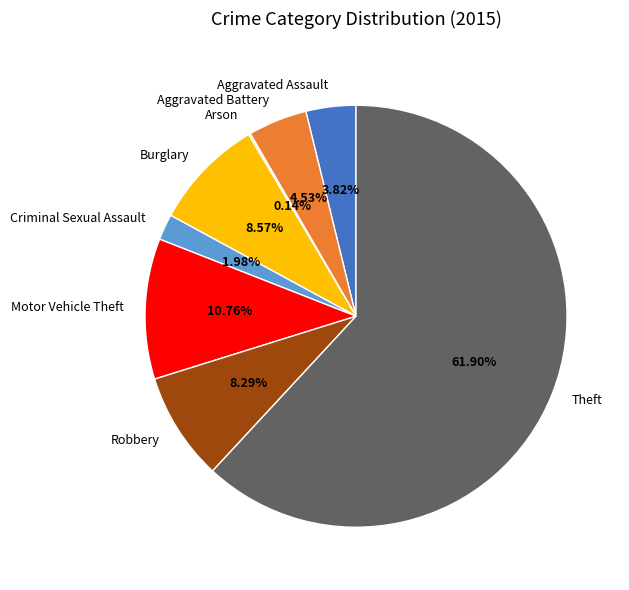

What is the ratio of the value at Burglary to the value at Aggravated Assault?

2.2